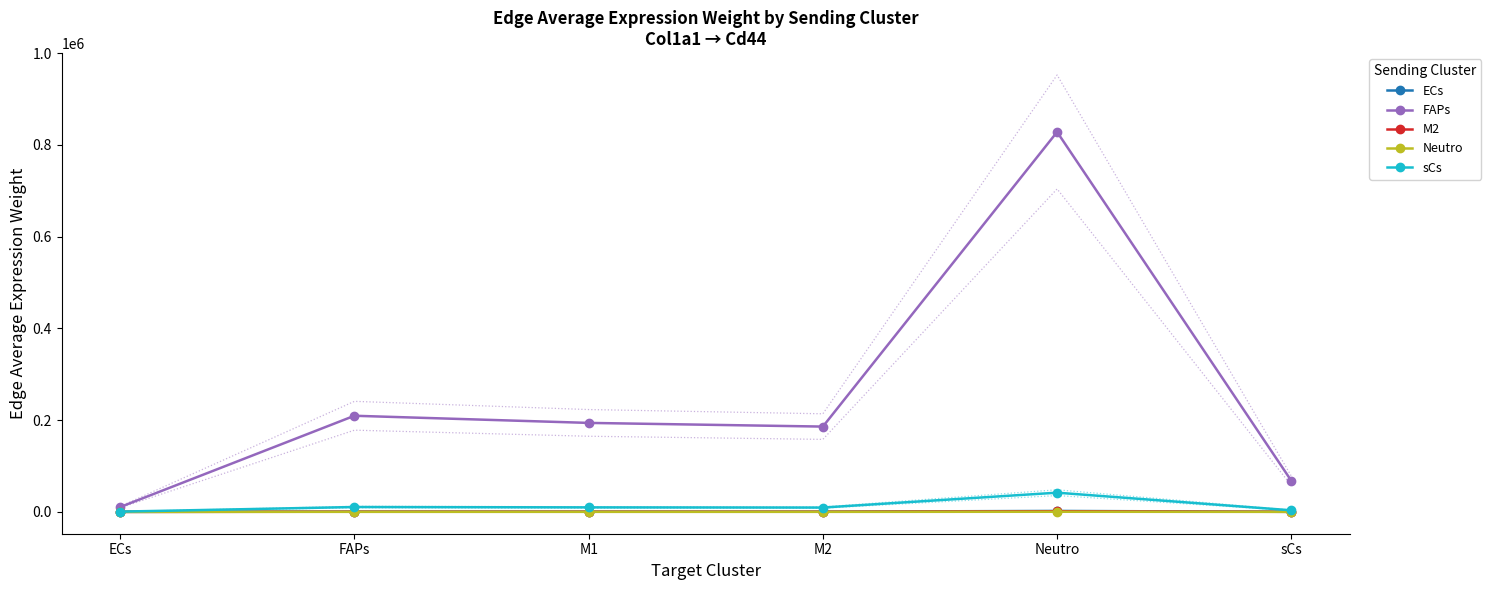

Which label corresponds to the smallest value in the chart?

ECs